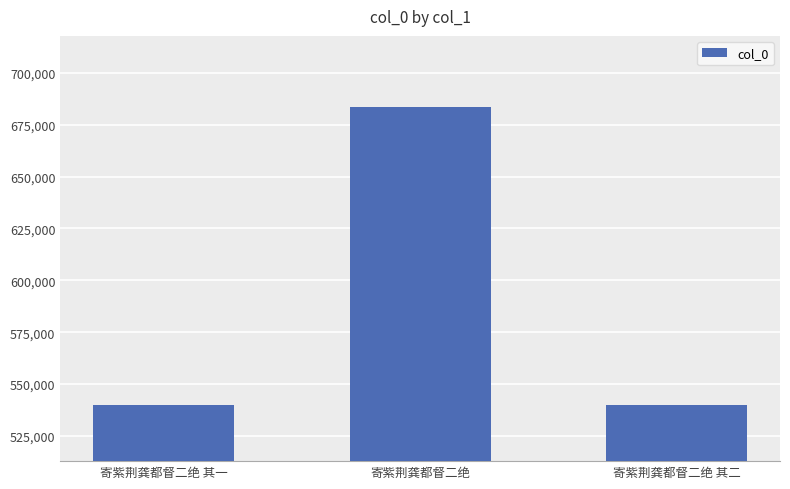

How many categories are shown in the chart?

3